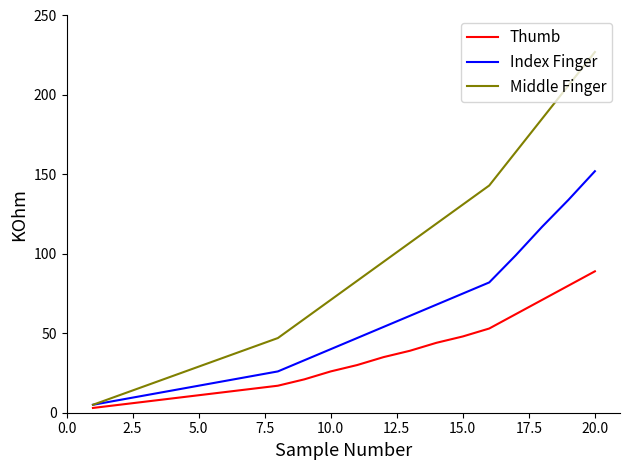

Does the chart display data point markers on the line(s)?

No